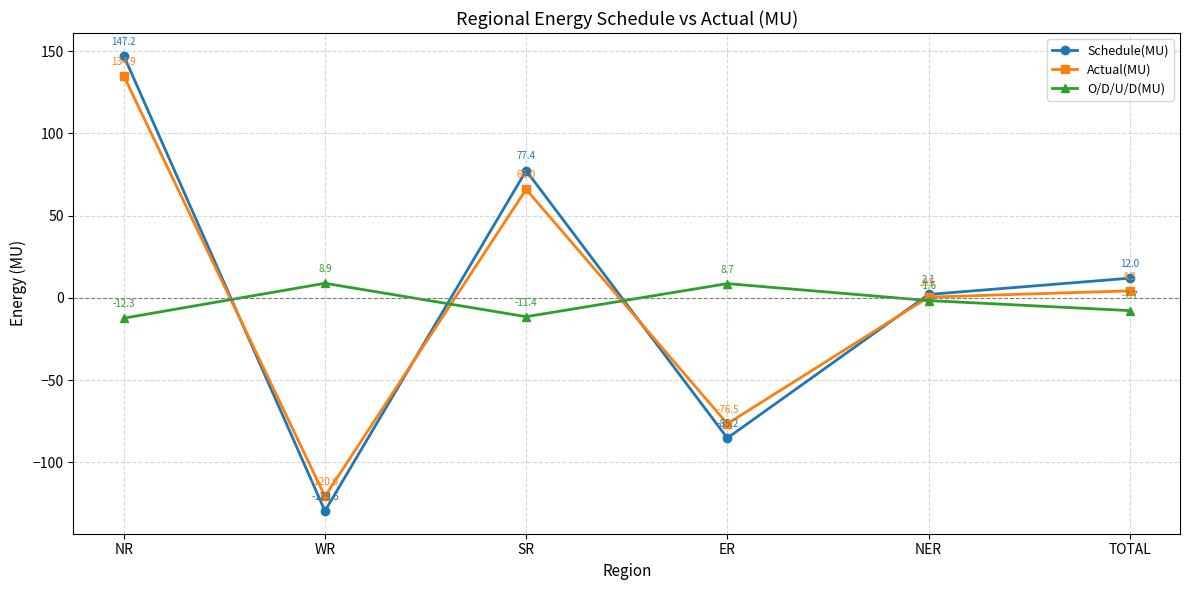

How many data points in O/D/U/D(MU) are less than -1?

4